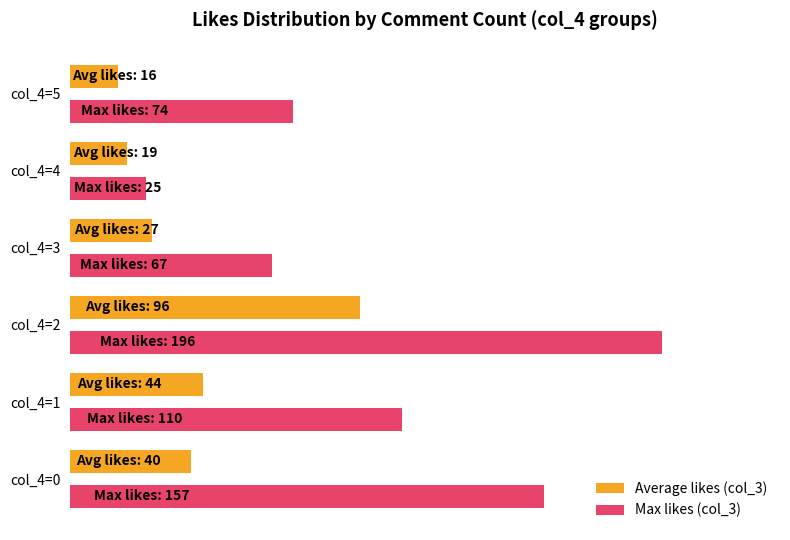

What is the minimum value for Average likes (col_3)?

16